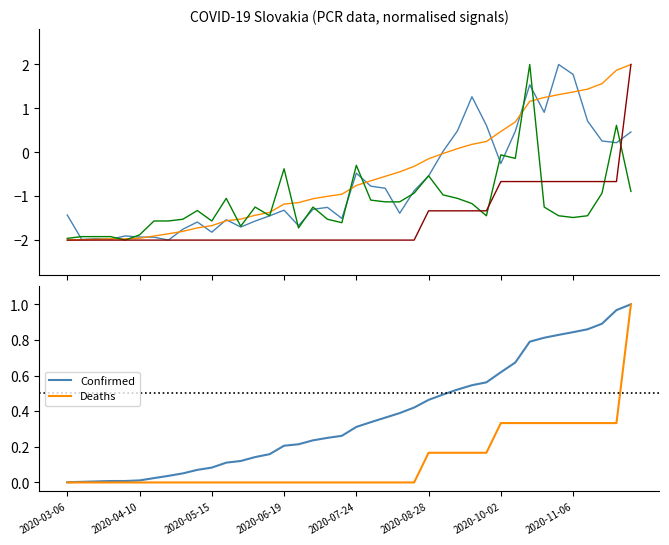

How many positive values does the Pocet.umrti series have?

1